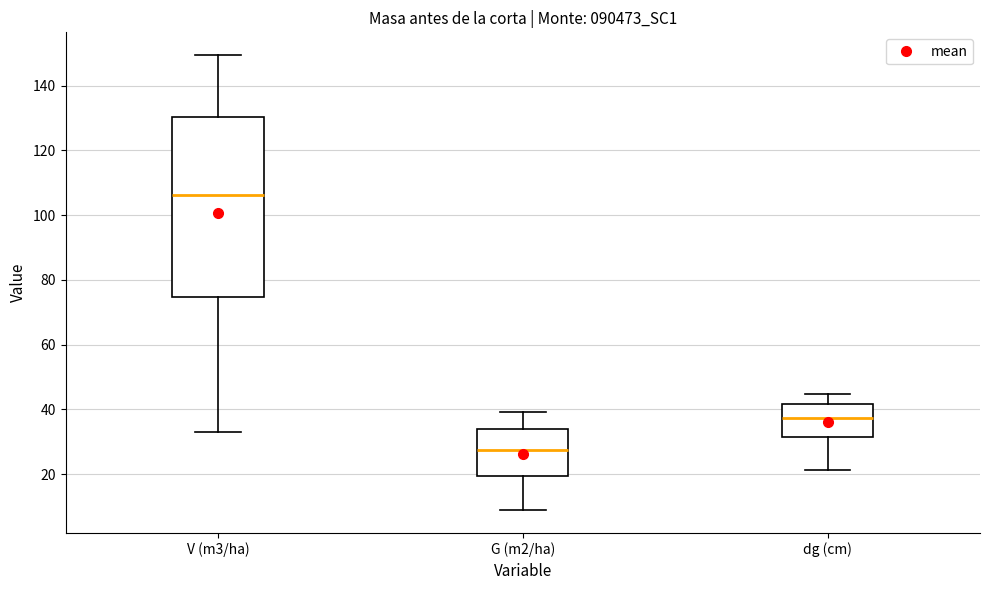

Reading left to right, read every box against the y-axis: the position of its median line, the range the box covers, and the ends of its whiskers. The values are not printed on the chart, so give them approximately, as read against the axis.

V (m3/ha): median 106, box 74 to 130, whiskers 34 to 150
G (m2/ha): median 28, box 20 to 34, whiskers 8 to 40
dg (cm): median 38, box 32 to 42, whiskers 22 to 44